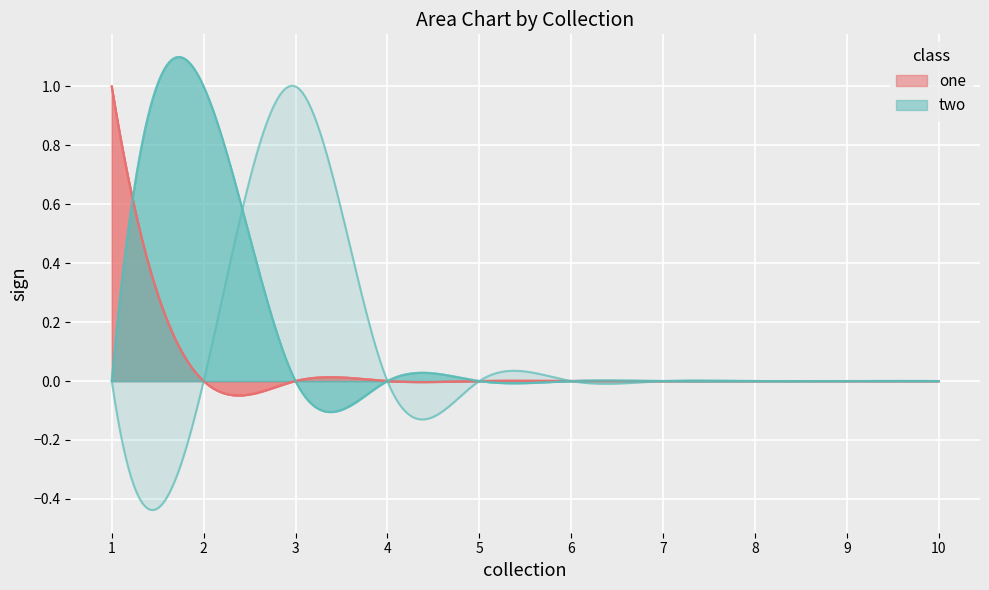

True or false: 3 has a value of 0 at 7.

True